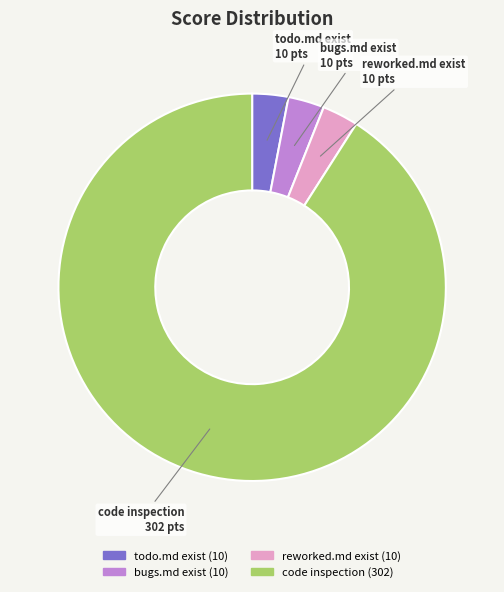

Between code inspection and reworked.md exist, which is larger?

code inspection